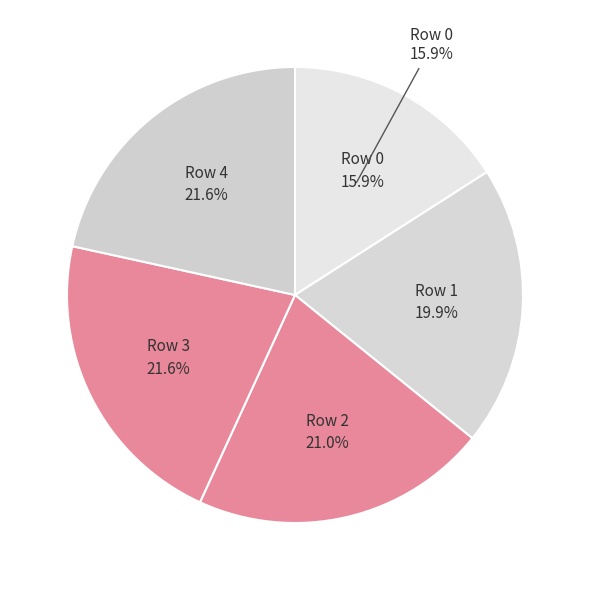

To the nearest percent, what is the difference between the largest and smallest slice percentages?

6%